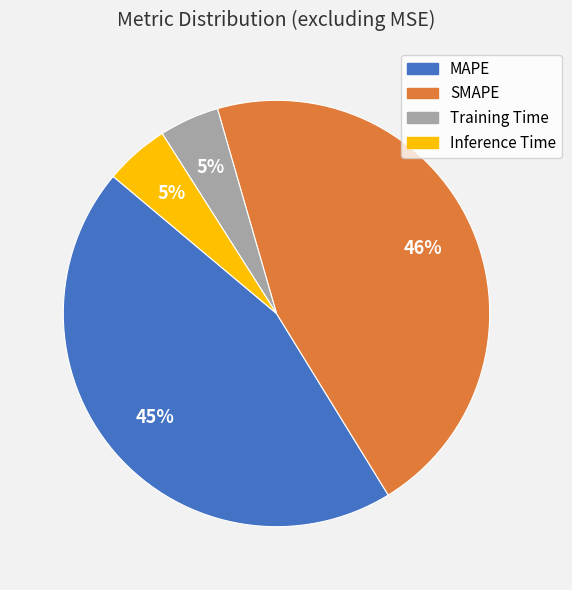

Combined, do Training Time and SMAPE account for over 50%?

Yes